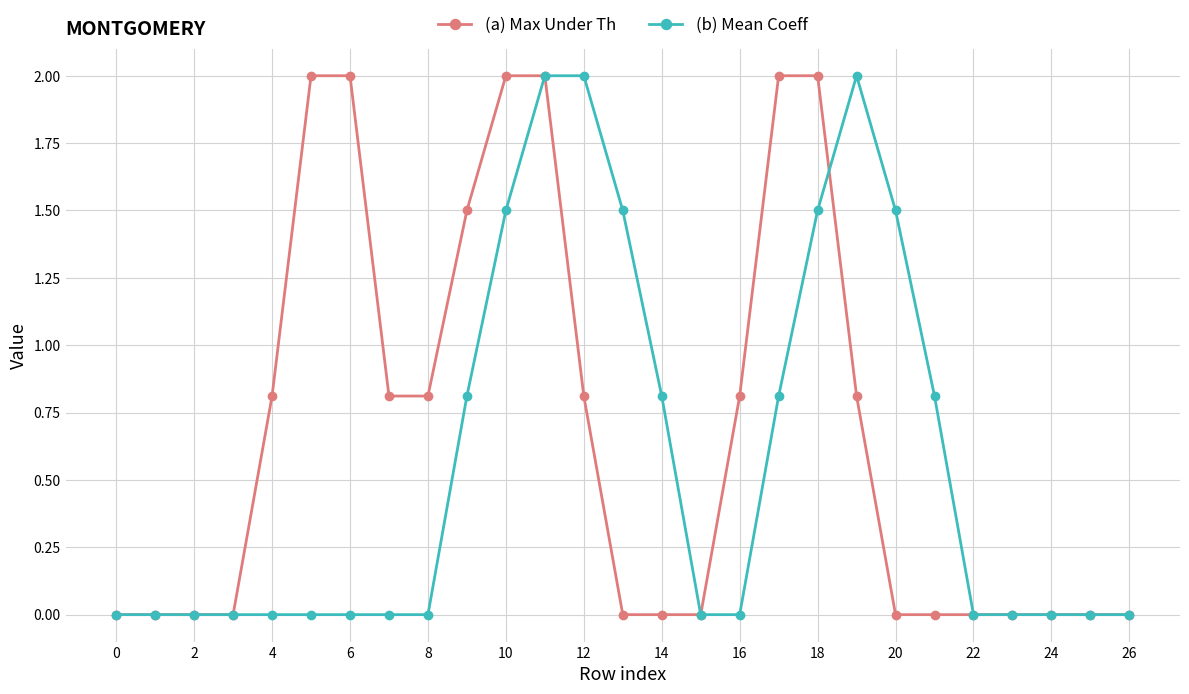

How many lines are shown in the chart?

2